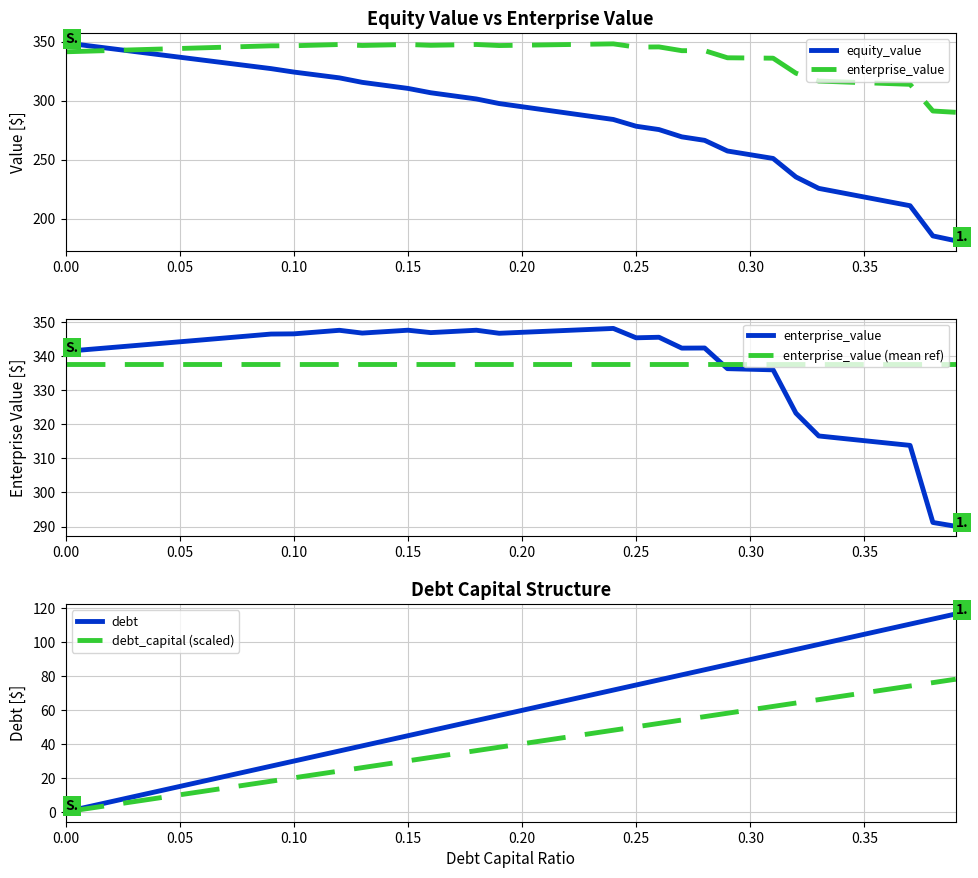

What are all the series names shown in the legend?

equity_value, enterprise_value, enterprise_value (mean ref), debt, debt_capital (scaled)